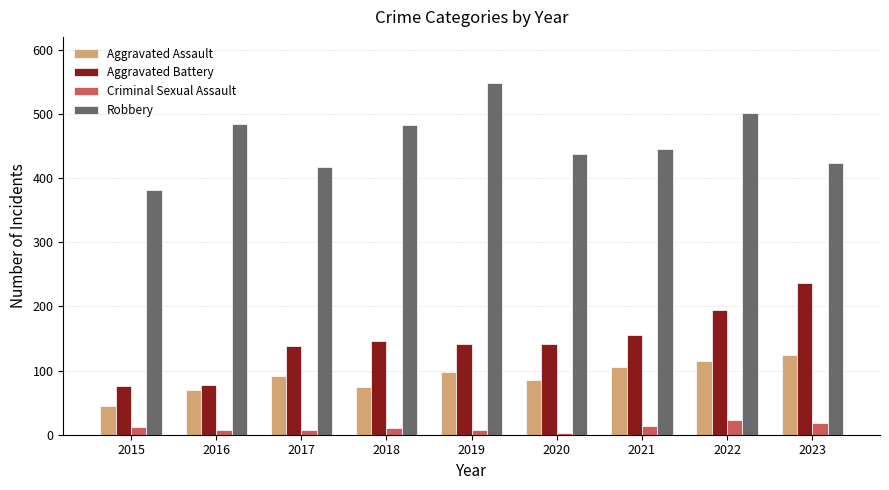

What is the difference between the maximum and minimum values in the Criminal Sexual Assault series?

20